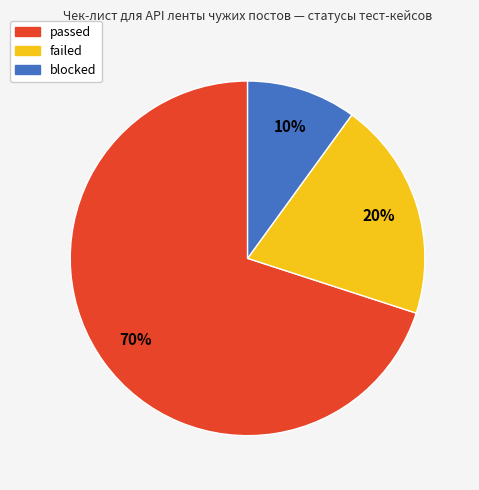

What percentage is the passed slice, to the nearest percent?

70%